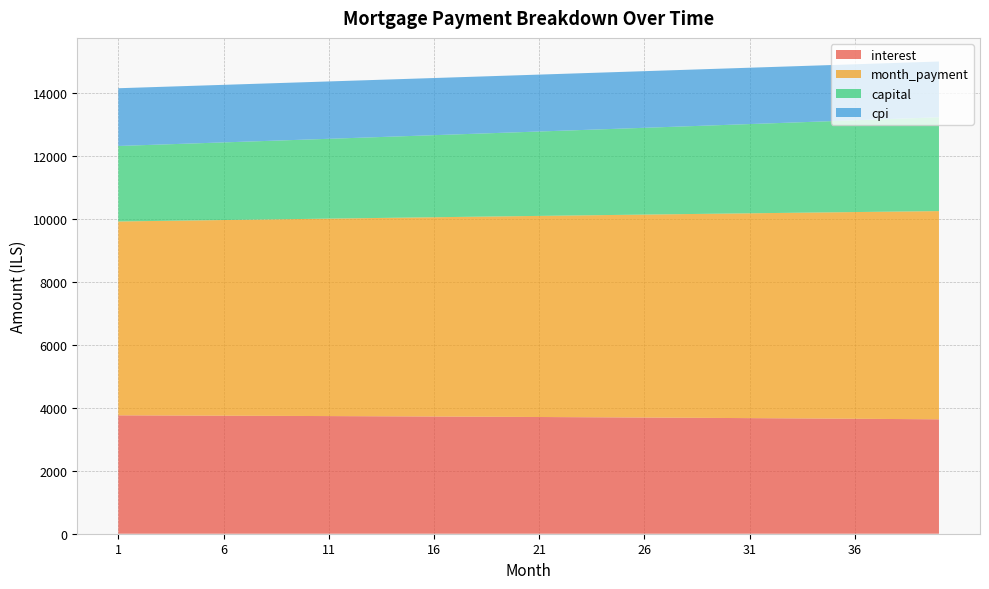

Reading left to right, list all the values displayed in this chart.

interest: 1=3756.9	2=3754.8	3=3752.6	4=3750.4	5=3748.1	6=3745.8	7=3743.4	8=3740.9	9=3738.4	10=3735.9	11=3733.3	12=3730.6	13=3727.9	14=3725.1	15=3722.2	16=3719.3	17=3716.4	18=3713.3	19=3710.2	20=3707.1	21=3703.9	22=3700.6	23=3697.3	24=3693.9	25=3690.4	26=3686.9	27=3683.3	28=3679.7	29=3676.0	30=3672.2	31=3668.3	32=3664.4	33=3660.4	34=3656.4	35=3652.3	36=3648.1	37=3643.8	38=3639.5	39=3635.1	40=3630.7
month_payment: 1=6152.4	2=6163.7	3=6175.0	4=6186.3	5=6197.7	6=6209.0	7=6220.4	8=6231.8	9=6243.2	10=6254.7	11=6266.2	12=6277.6	13=6289.2	14=6300.7	15=6312.2	16=6323.8	17=6335.4	18=6347.0	19=6358.7	20=6370.3	21=6382.0	22=6393.7	23=6405.4	24=6417.2	25=6428.9	26=6440.7	27=6452.5	28=6464.3	29=6476.2	30=6488.1	31=6500.0	32=6511.9	33=6523.8	34=6535.8	35=6547.8	36=6559.8	37=6571.8	38=6583.8	39=6595.9	40=6608.0
capital: 1=2395.6	2=2408.9	3=2422.4	4=2436.0	5=2449.6	6=2463.3	7=2477.0	8=2490.9	9=2504.8	10=2518.8	11=2532.9	12=2547.0	13=2561.3	14=2575.6	15=2590.0	16=2604.5	17=2619.0	18=2633.7	19=2648.4	20=2663.2	21=2678.1	22=2693.1	23=2708.1	24=2723.3	25=2738.5	26=2753.8	27=2769.2	28=2784.7	29=2800.2	30=2815.9	31=2831.6	32=2847.5	33=2863.4	34=2879.4	35=2895.5	36=2911.7	37=2927.9	38=2944.3	39=2960.8	40=2977.3
cpi: 1=1832.3	2=1831.2	3=1830.2	4=1829.1	5=1827.9	6=1826.7	7=1825.6	8=1824.3	9=1823.1	10=1821.8	11=1820.5	12=1819.2	13=1817.8	14=1816.4	15=1815.0	16=1813.6	17=1812.1	18=1810.6	19=1809.0	20=1807.5	21=1805.9	22=1804.3	23=1802.6	24=1800.9	25=1799.2	26=1797.4	27=1795.7	28=1793.8	29=1792.0	30=1790.1	31=1788.2	32=1786.3	33=1784.3	34=1782.3	35=1780.2	36=1778.2	37=1776.1	38=1773.9	39=1771.8	40=1769.5